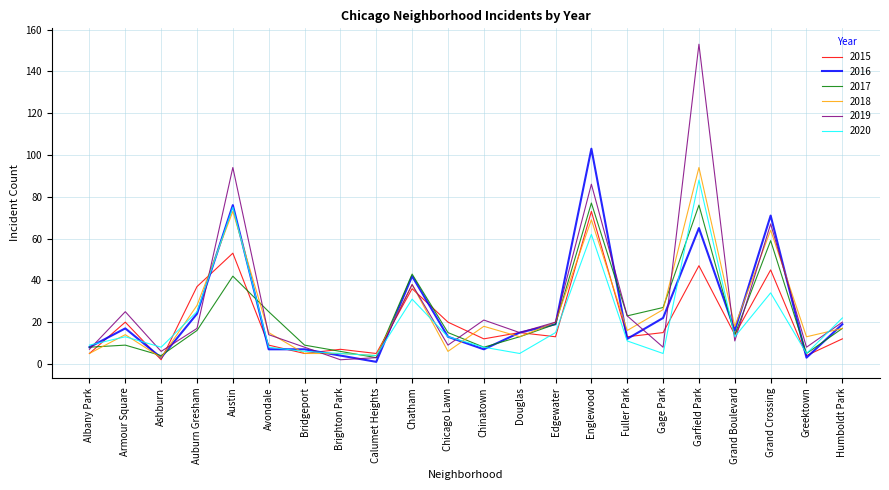

Which series changed the most between Albany Park and Auburn Gresham?

2015